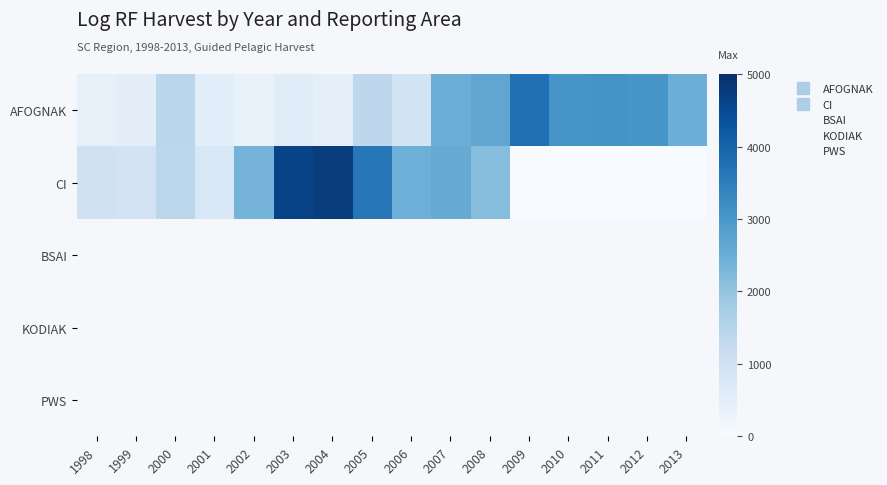

List the labels in order of CI value, largest first.

2004, 2003, 2005, 2007, 2006, 2002, 2008, 2000, 1998, 1999, 2001, 2009, 2010, 2011, 2012, 2013